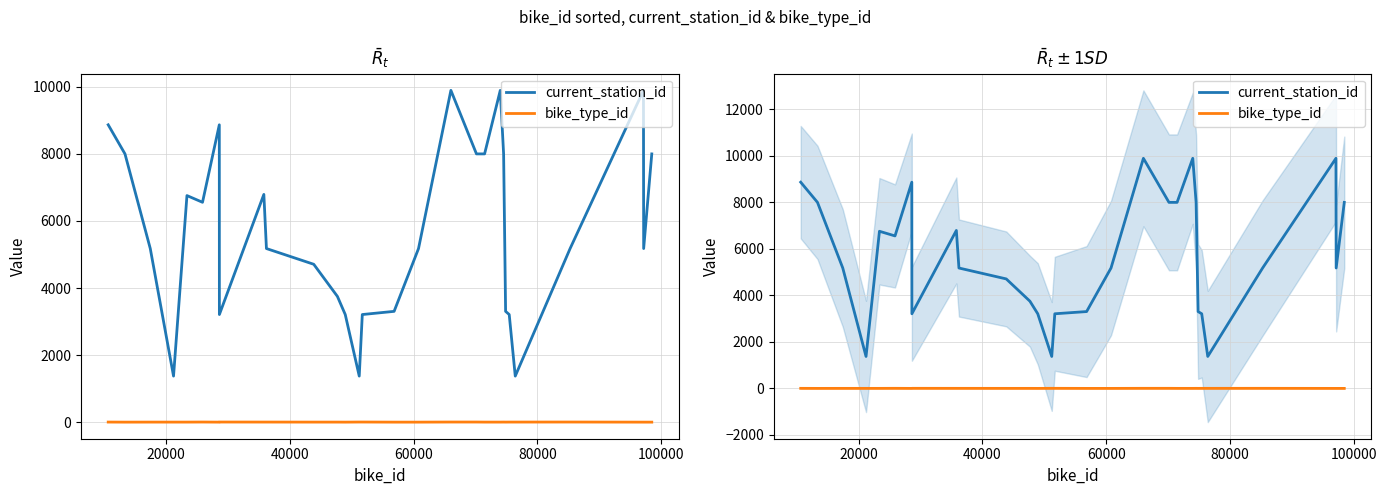

What is the difference between the maximum and second lowest values in the bike_type_id series?

3